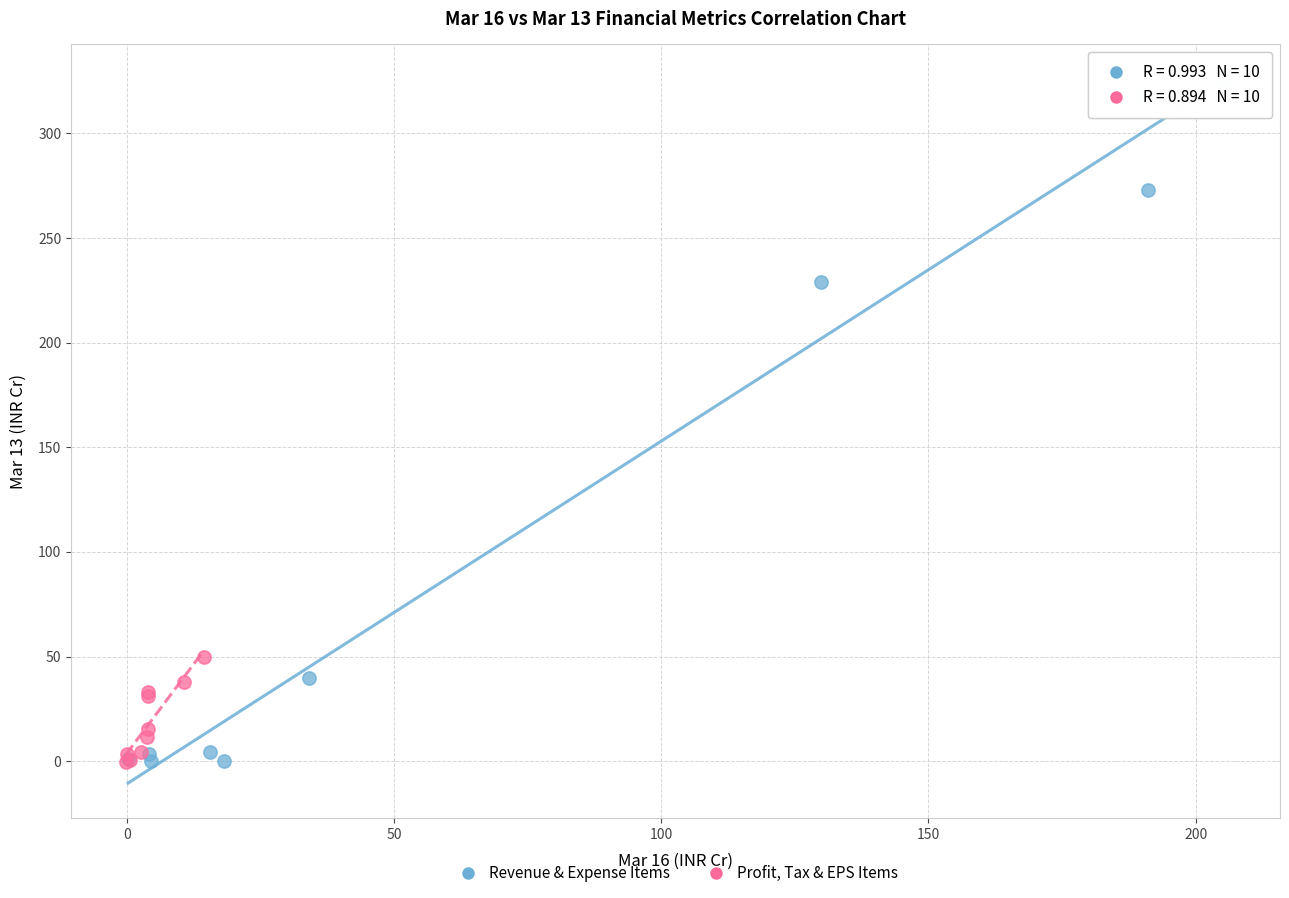

Which series has the largest Y range (max minus min)?

Revenue & Expense Items